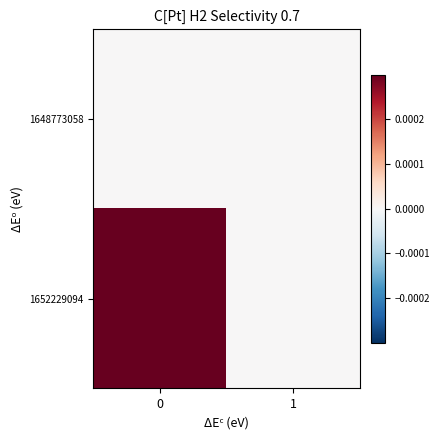

Which series has the largest total across all categories?

1652229094